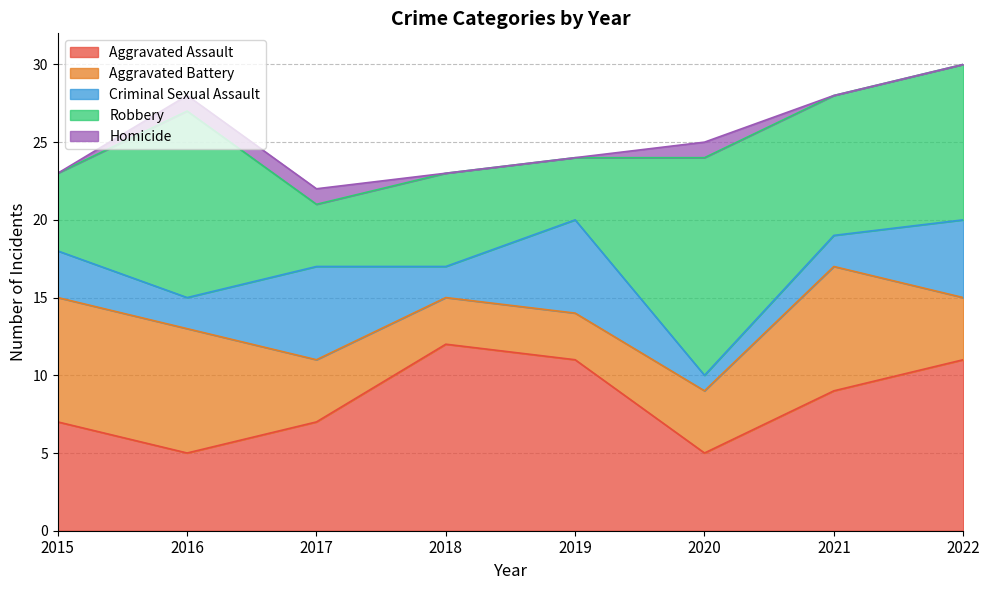

What is the difference between the second highest and minimum values in the Aggravated Battery series?

5